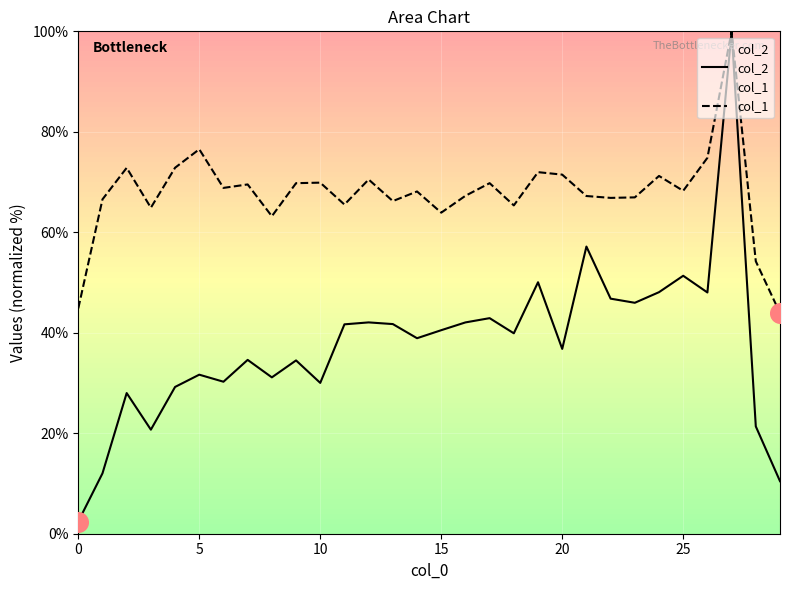

Which series reaches the minimum Y coordinate?

col_2